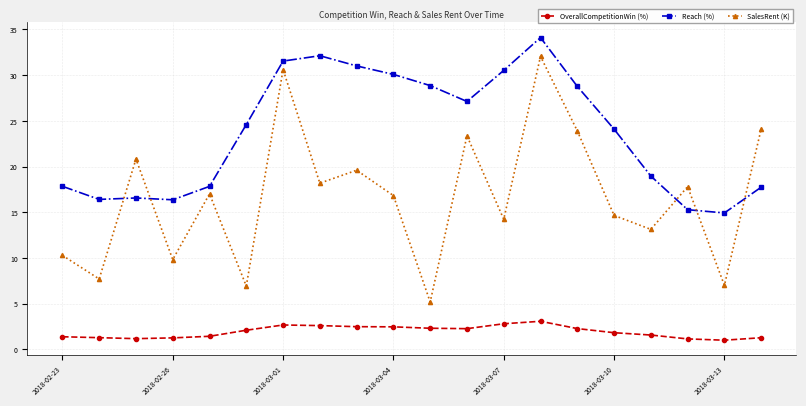

True or false: OverallCompetitionWin (%) and Reach (%) cross at least once.

False